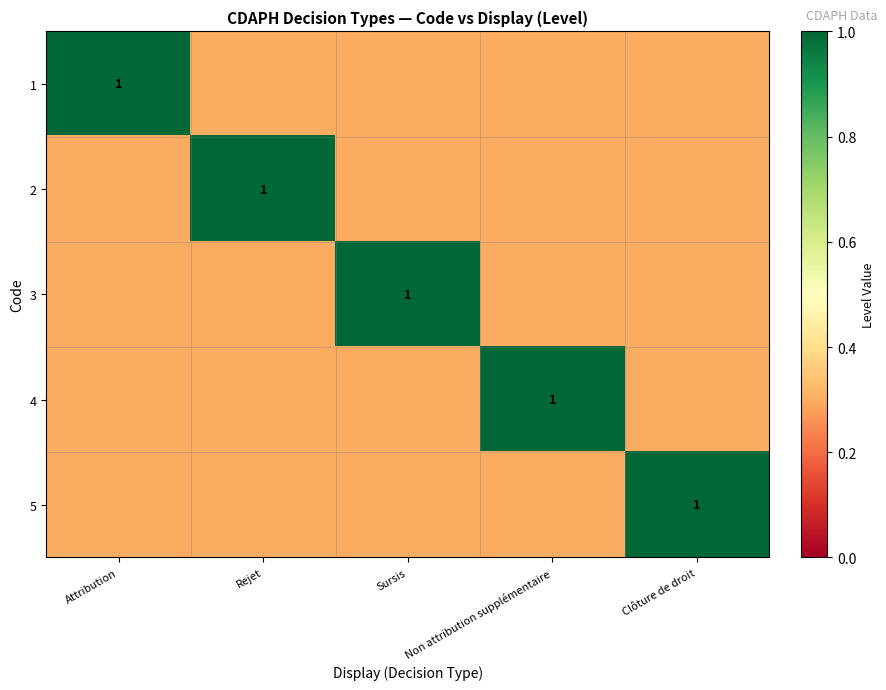

The value of 3 at Sursis is 1.0. True or false?

True